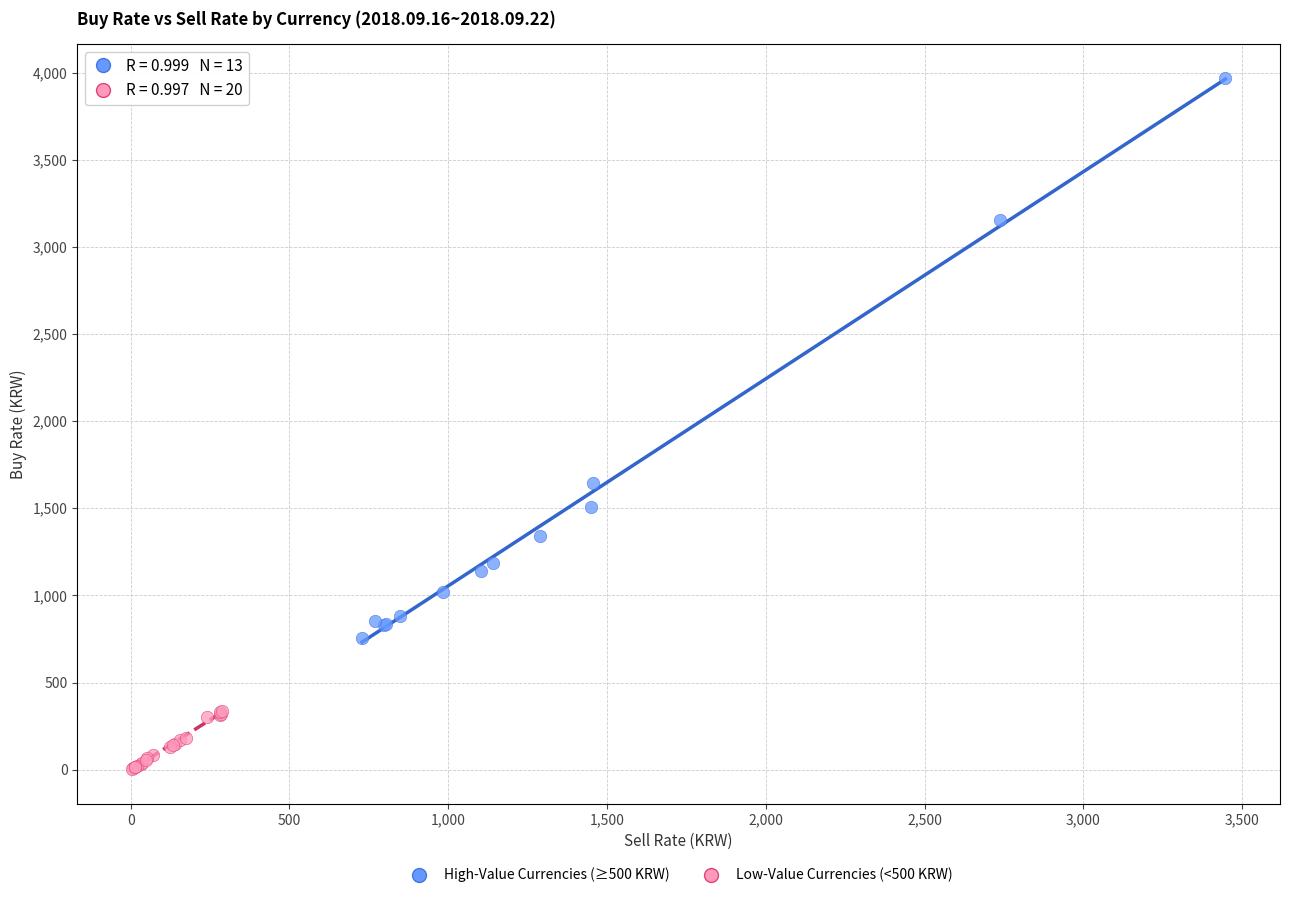

Which series reaches the maximum Y coordinate?

High-Value Currencies (≥500 KRW)